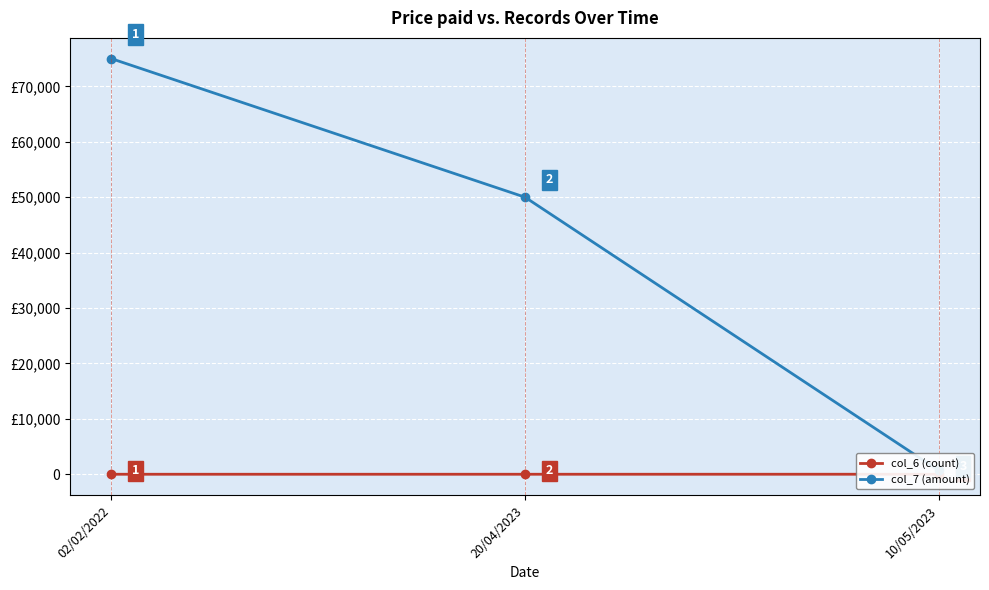

Which series has the widest spread of values?

col_7 (amount)